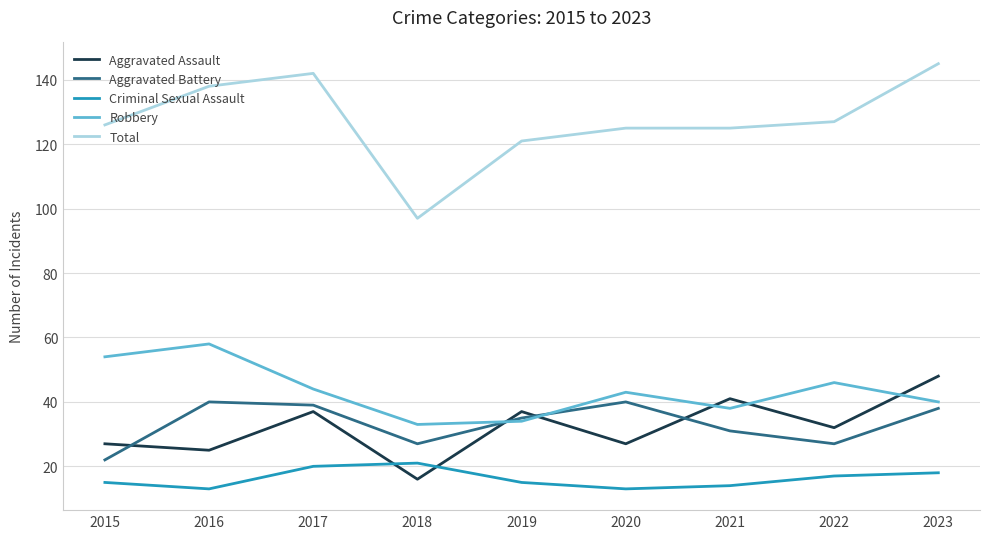

Read the Criminal Sexual Assault value at 2015.

15